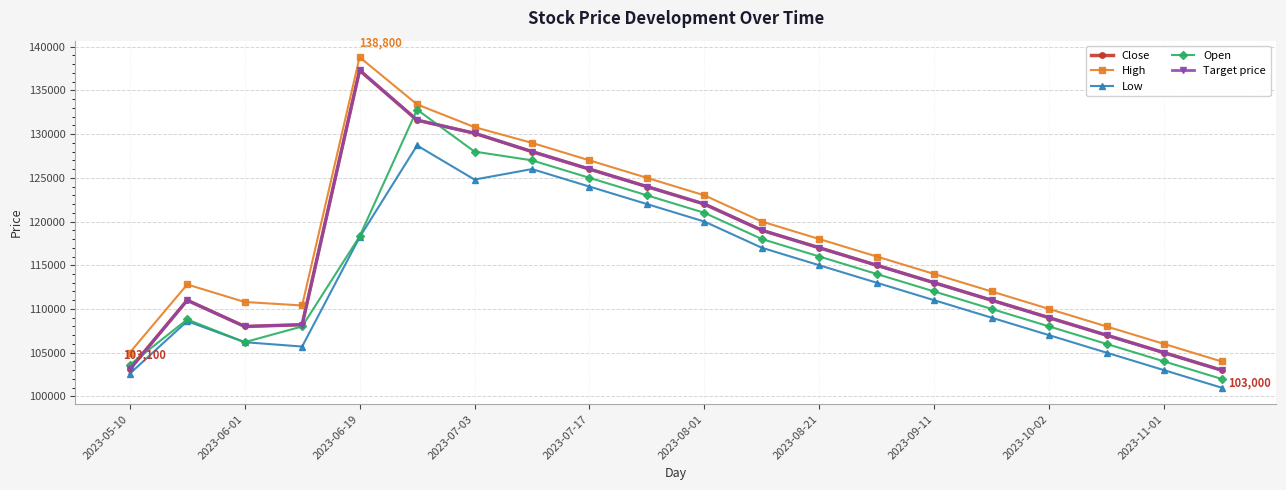

Does the chart display data point markers on the line(s)?

Yes